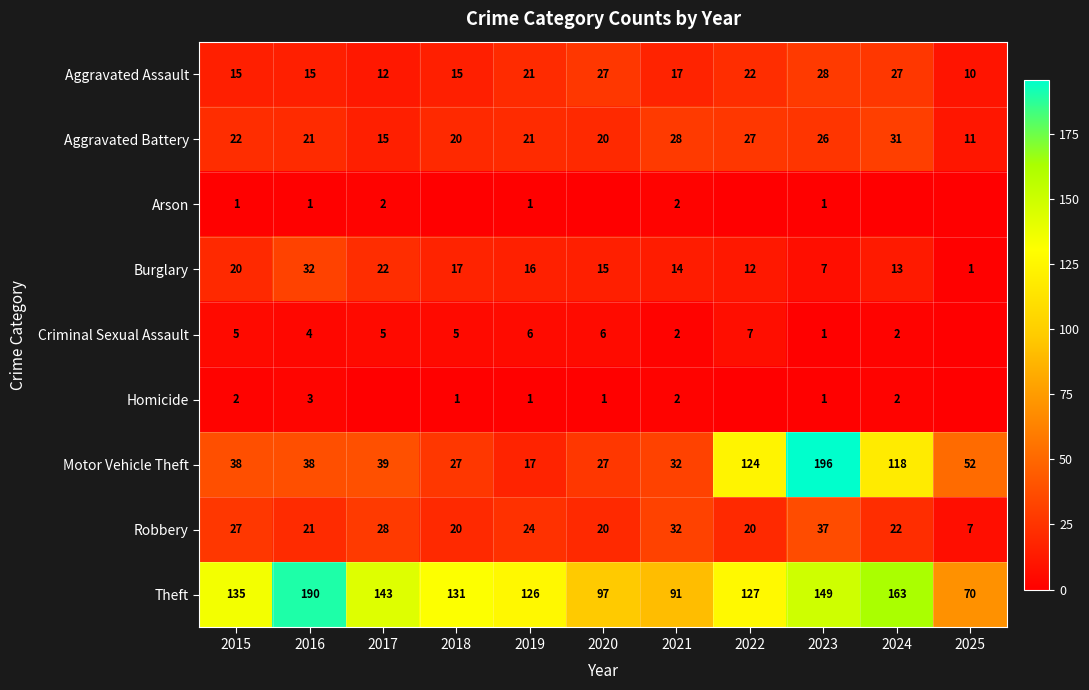

What is the spread (max minus min) of values at 2015?

134